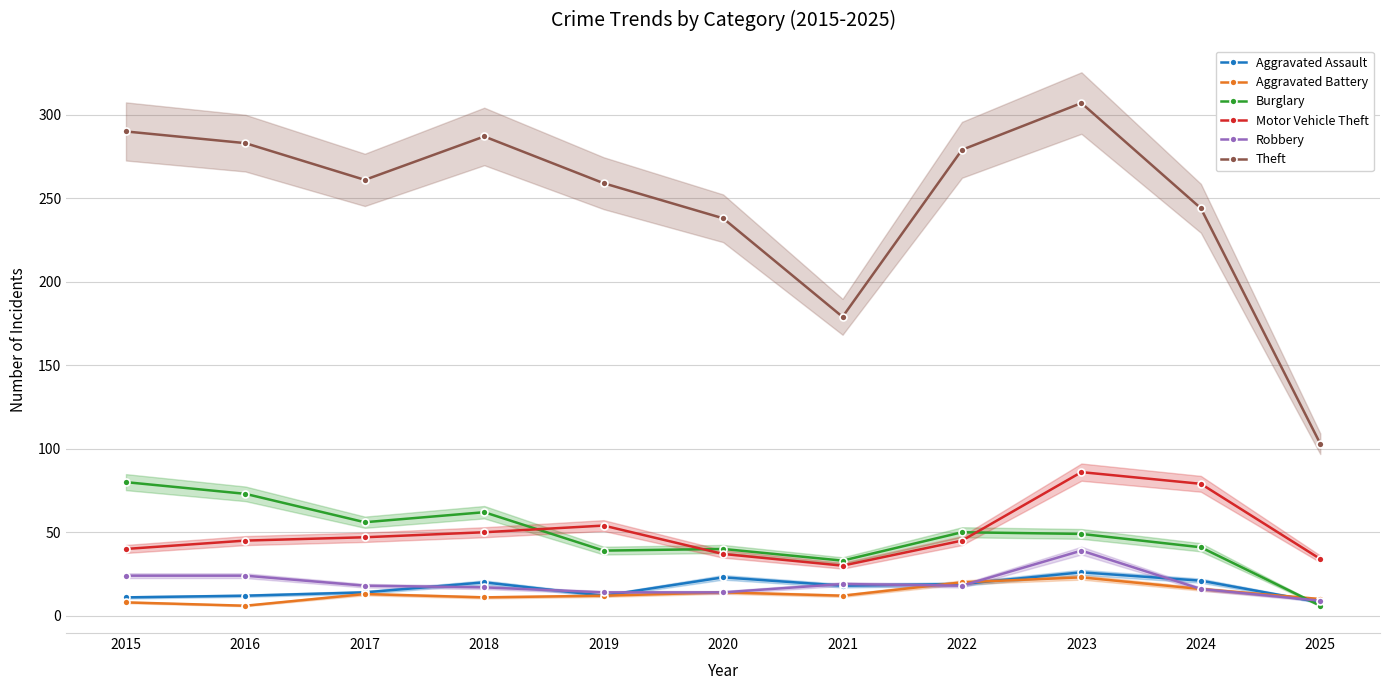

Is this an area chart (filled region under the line)?

No